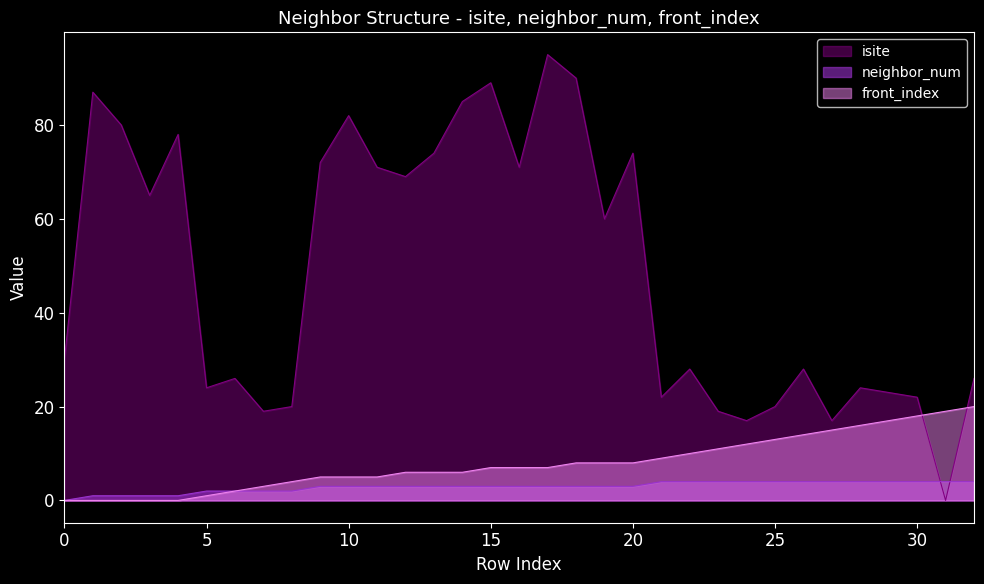

What is the total value across all series at 13?

83